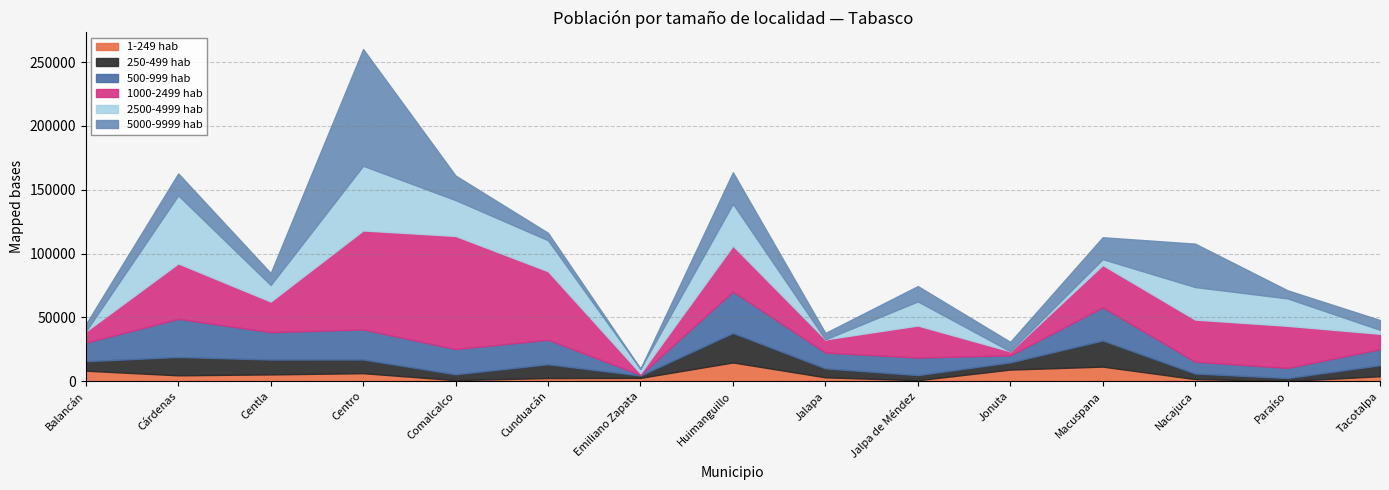

What is the label of the 11th point from the left?

Jonuta